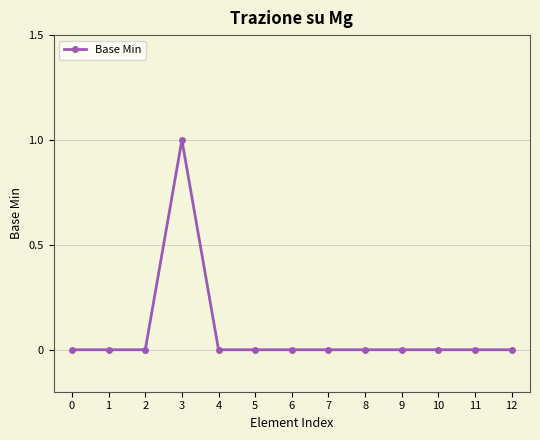

Which label corresponds to the largest value in the chart?

3